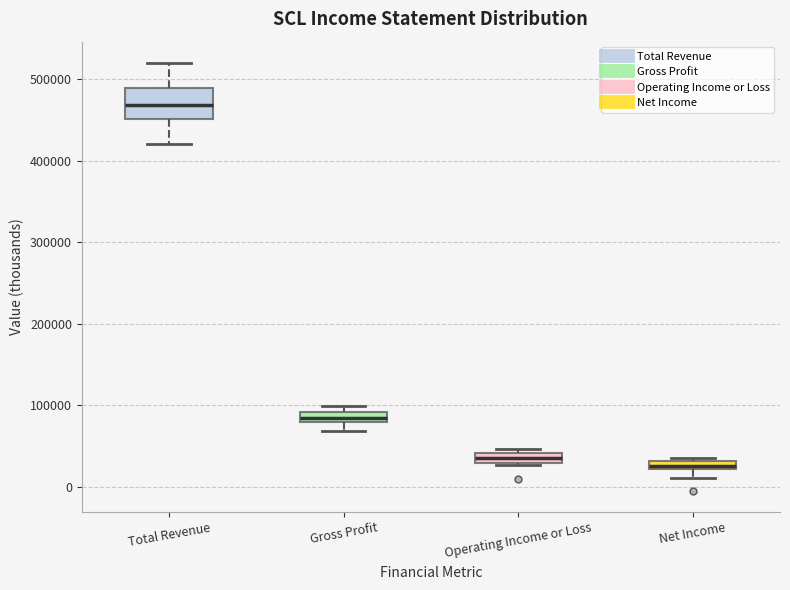

Where does the median line of the box for Total Revenue sit on the y-axis? The values are not printed on the chart, so give them approximately, as read against the axis.

470000